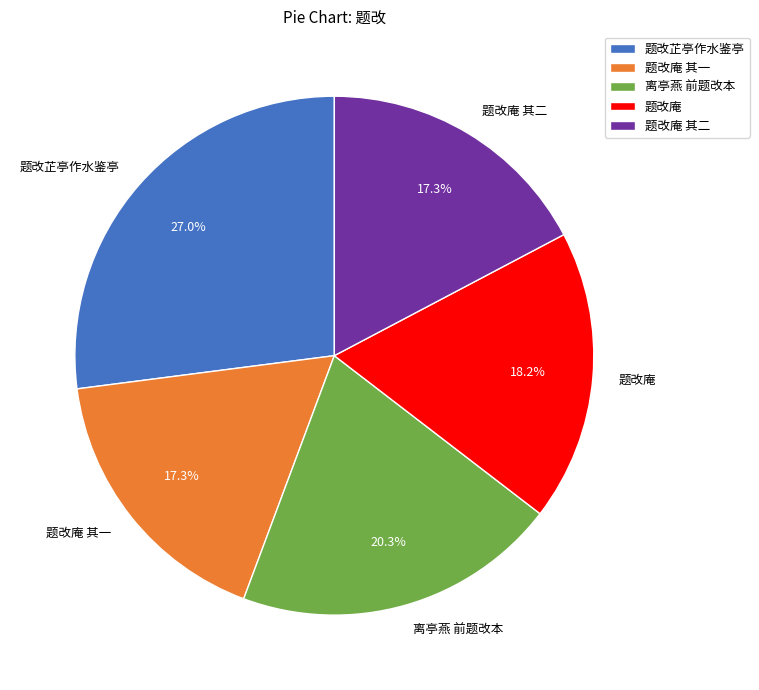

What is the ratio of the value at 题改庵 to the value at 题改庵 其二?

1.1